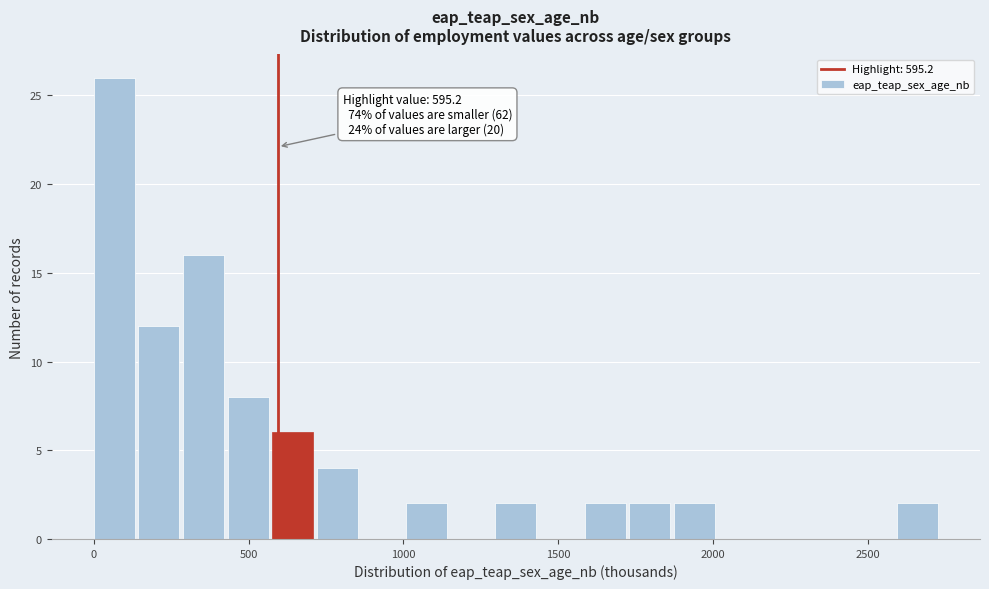

Read against the x-axis, roughly where is the centre of the tallest bar?

50